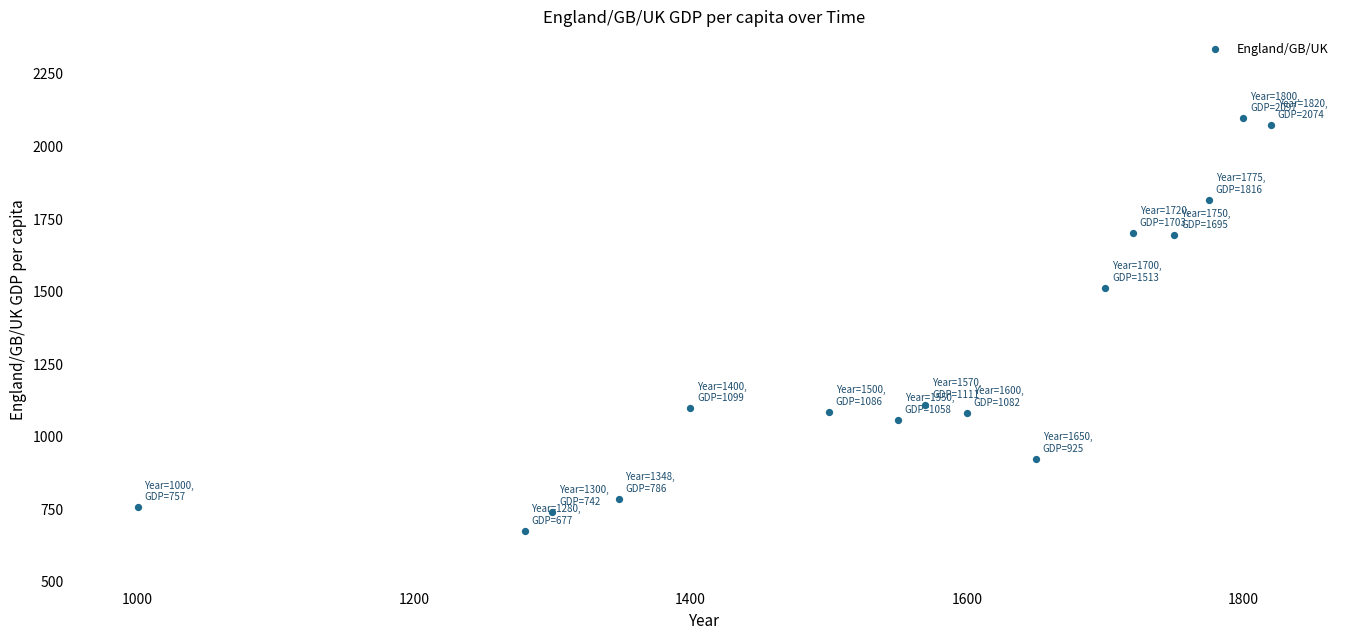

What Y value in the scatter plot is closest to 1386?

1513.0